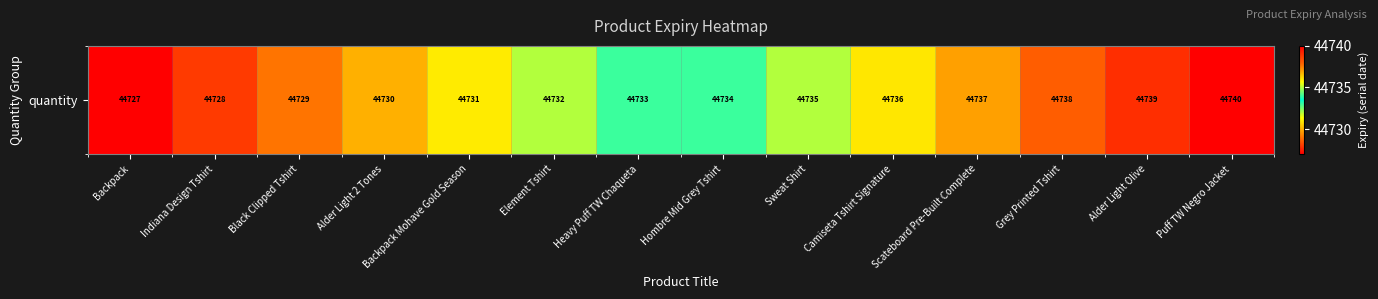

Approximately how many times larger is the value at Grey Printed Tshirt compared to Backpack?

1.0